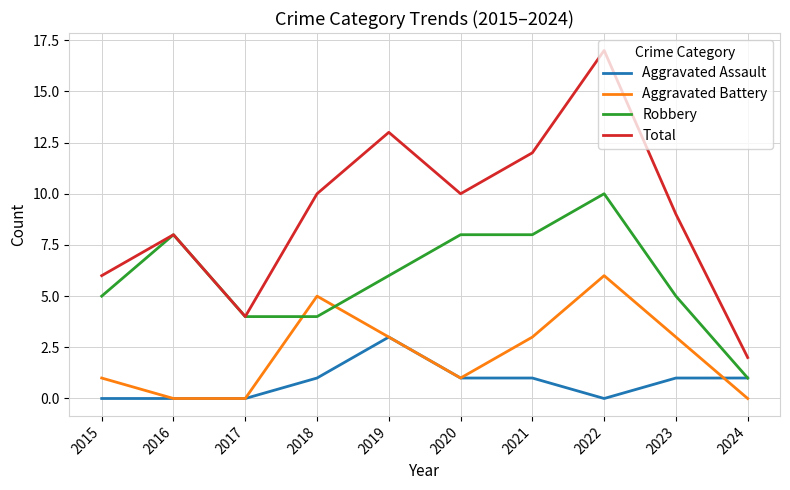

Rank the series at 2023 from lowest to highest value.

Aggravated Assault, Aggravated Battery, Robbery, Total